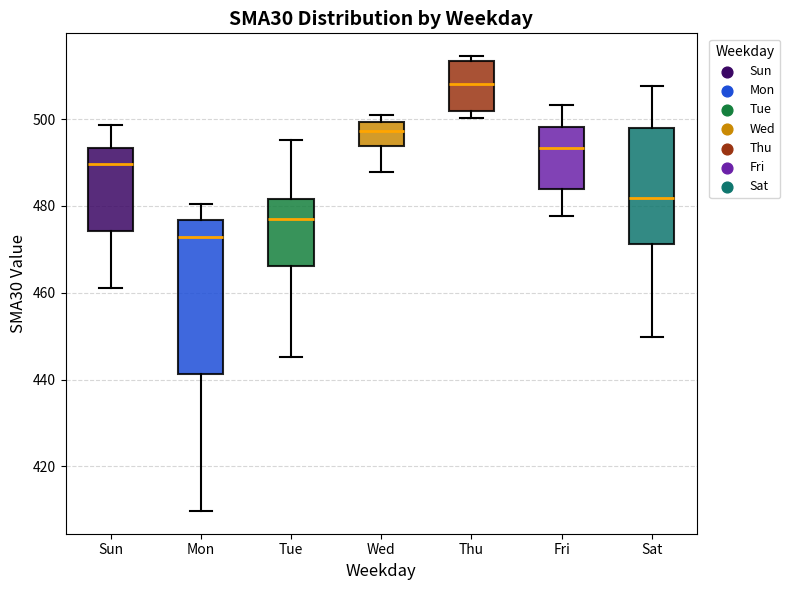

Reading left to right, transcribe this box plot: for each box, give where its median line is, the range the box spans, and where its two whiskers end, as read against the y-axis. The values are not printed on the chart, so give them approximately, as read against the axis.

Sun: median 490, box 474 to 494, whiskers 462 to 498
Mon: median 472, box 442 to 476, whiskers 410 to 480
Tue: median 476, box 466 to 482, whiskers 446 to 496
Wed: median 498, box 494 to 500, whiskers 488 to 502
Thu: median 508, box 502 to 514, whiskers 500 to 514 (just above the box's upper edge)
Fri: median 494, box 484 to 498, whiskers 478 to 504
Sat: median 482, box 472 to 498, whiskers 450 to 508